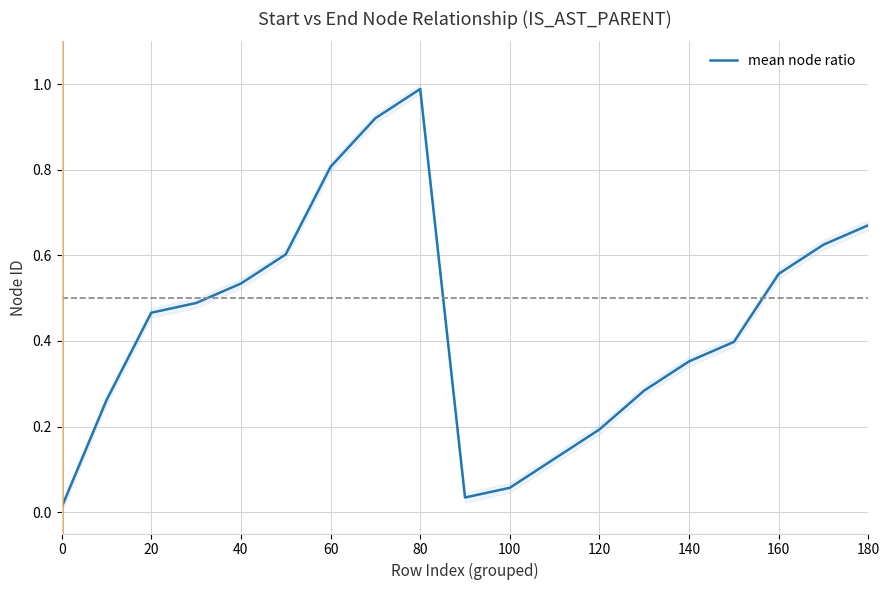

What is the highest value of the mean node ratio series?

1.0